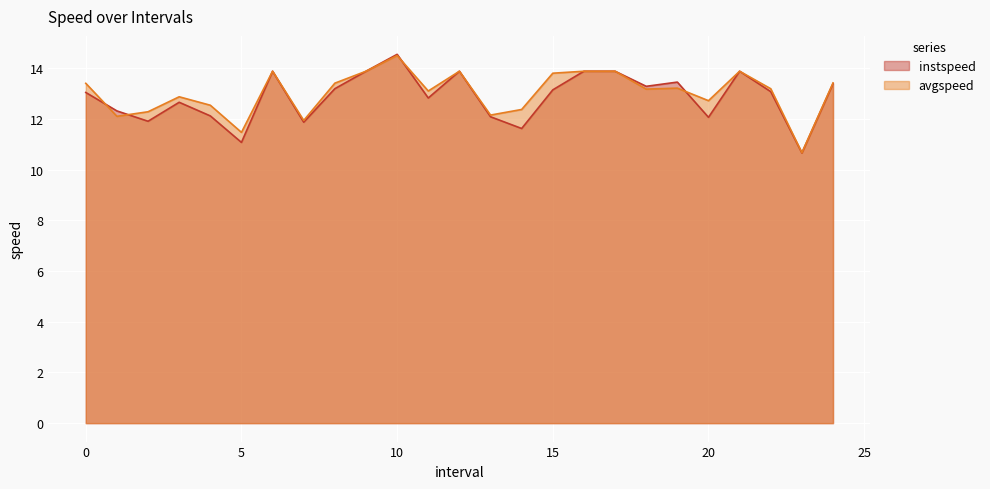

How many interior local valleys does the instspeed series have?

8